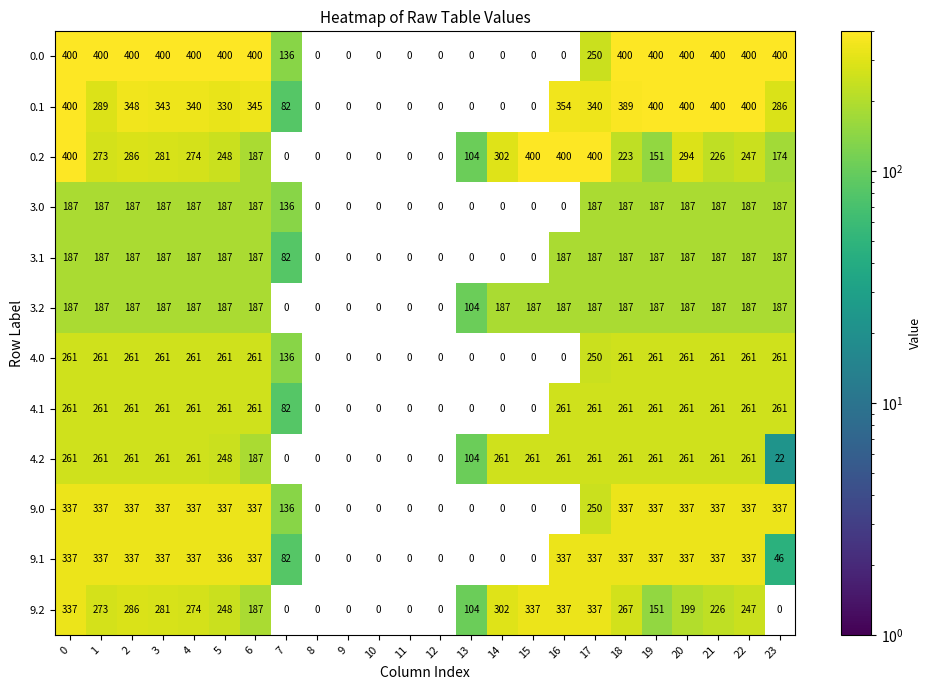

Count the 9.0 values in the range 0 to 337.

24